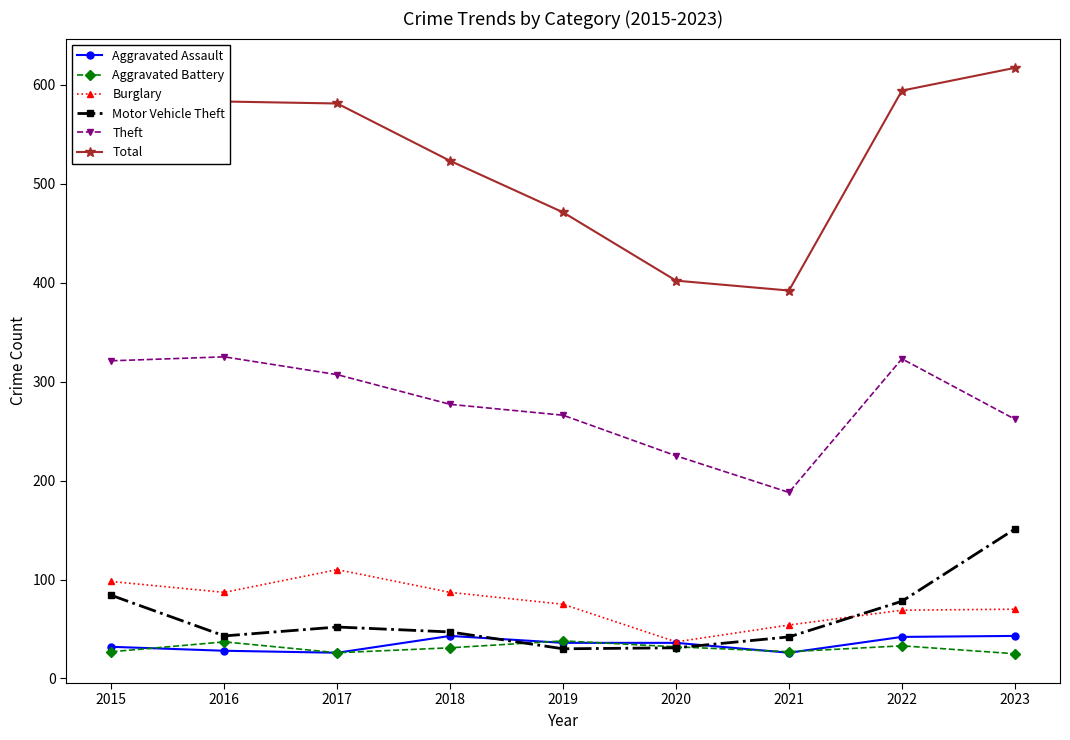

True or false: Aggravated Battery has more than 1 interior local peaks.

True